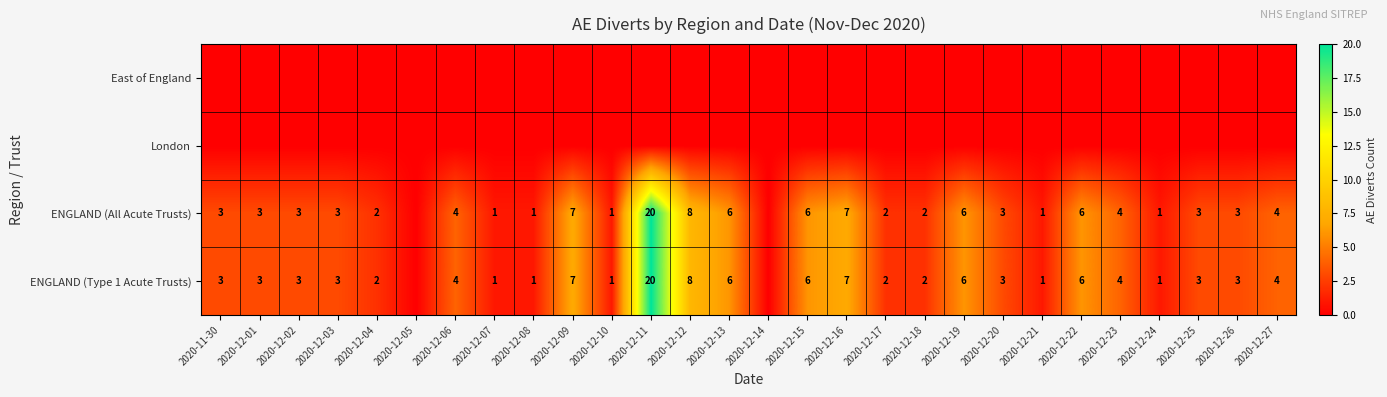

At which category is the sum across all series the highest?

2020-12-11